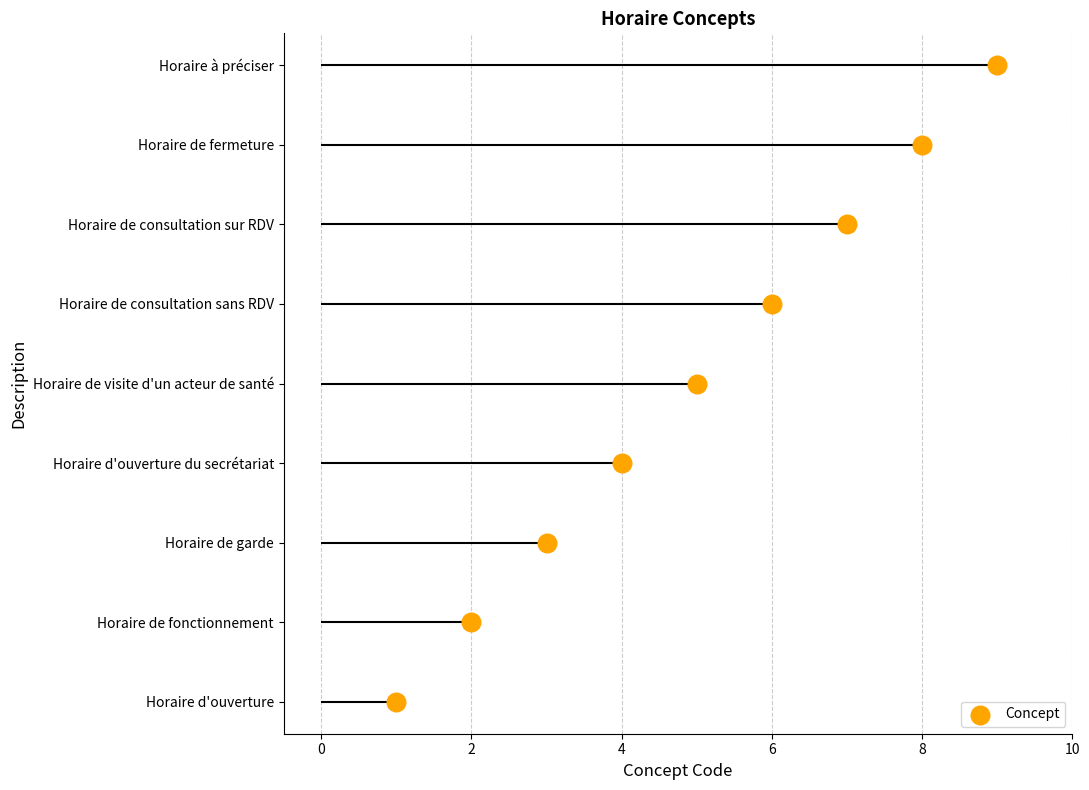

Which has a higher value, −2 or 7?

7